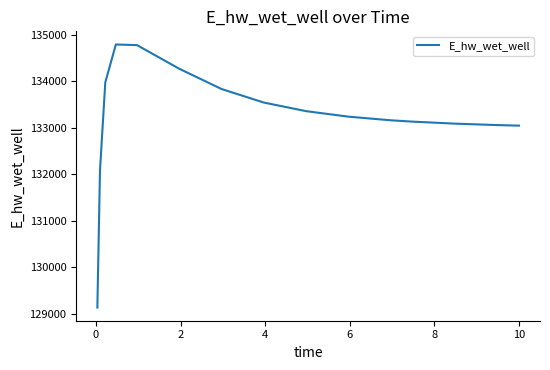

What is the greatest value displayed?

134791.4